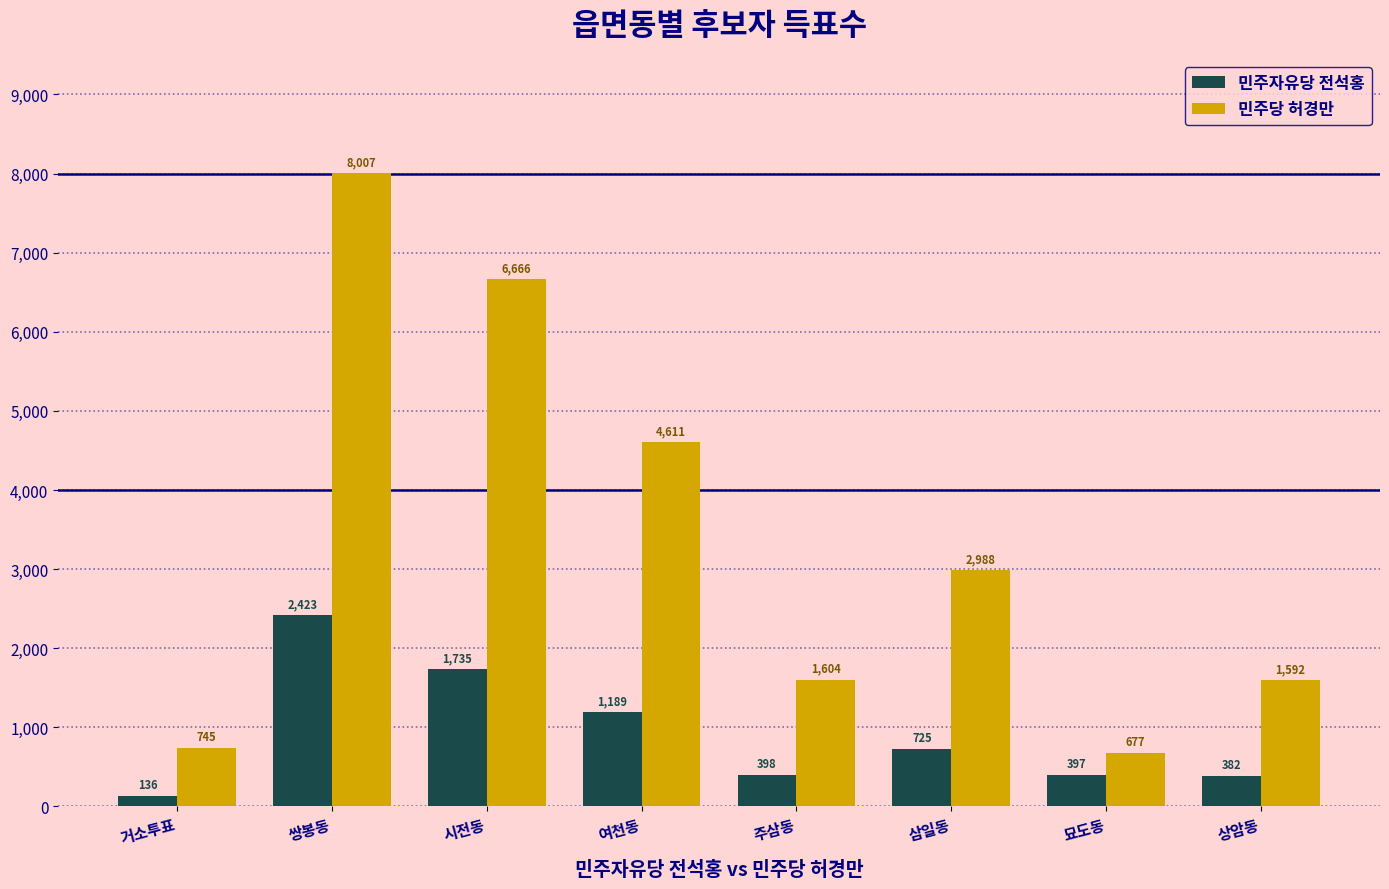

What is the average value of the 민주당 허경만 series?

3361